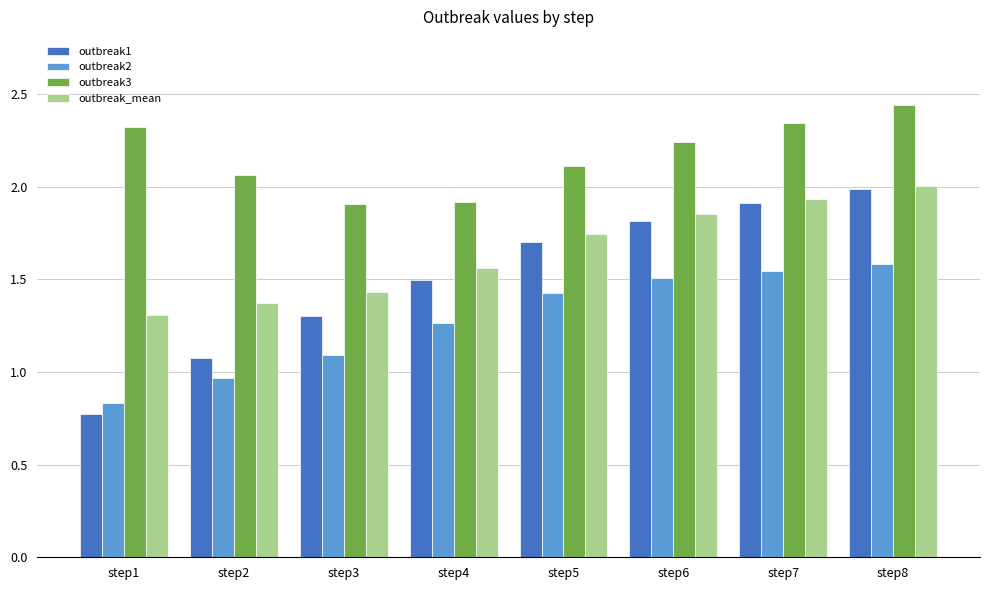

At which category does the chart reach its minimum across all series?

step1